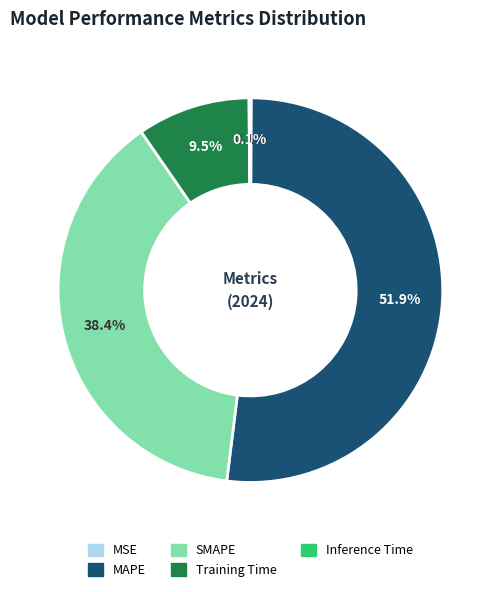

Does MAPE account for over 50% of the chart?

Yes